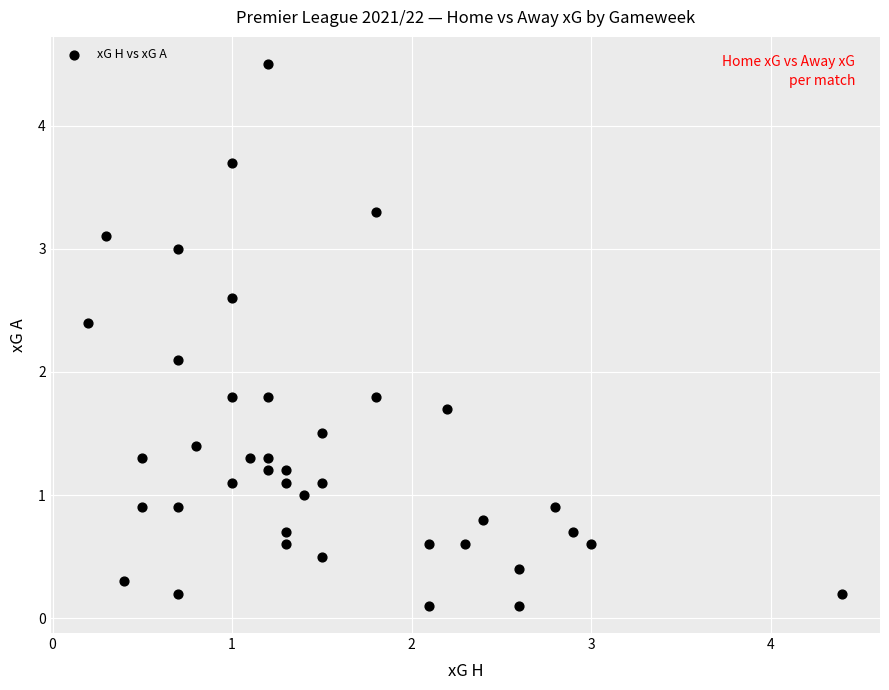

What Y value in the scatter plot is closest to 2?

2.1